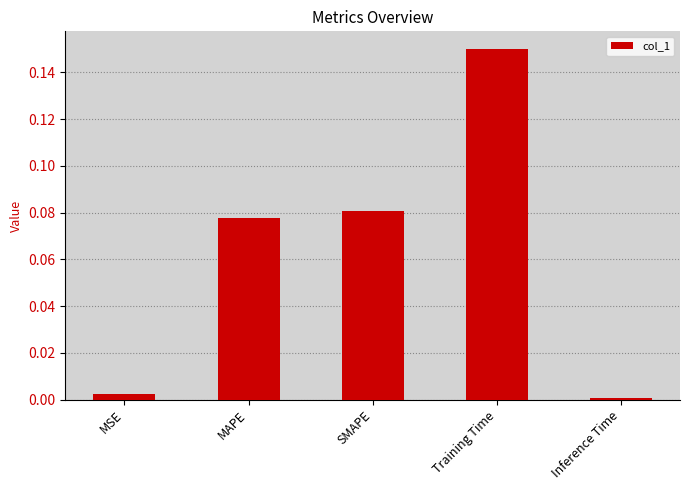

Between MSE and MAPE, which is larger?

MAPE